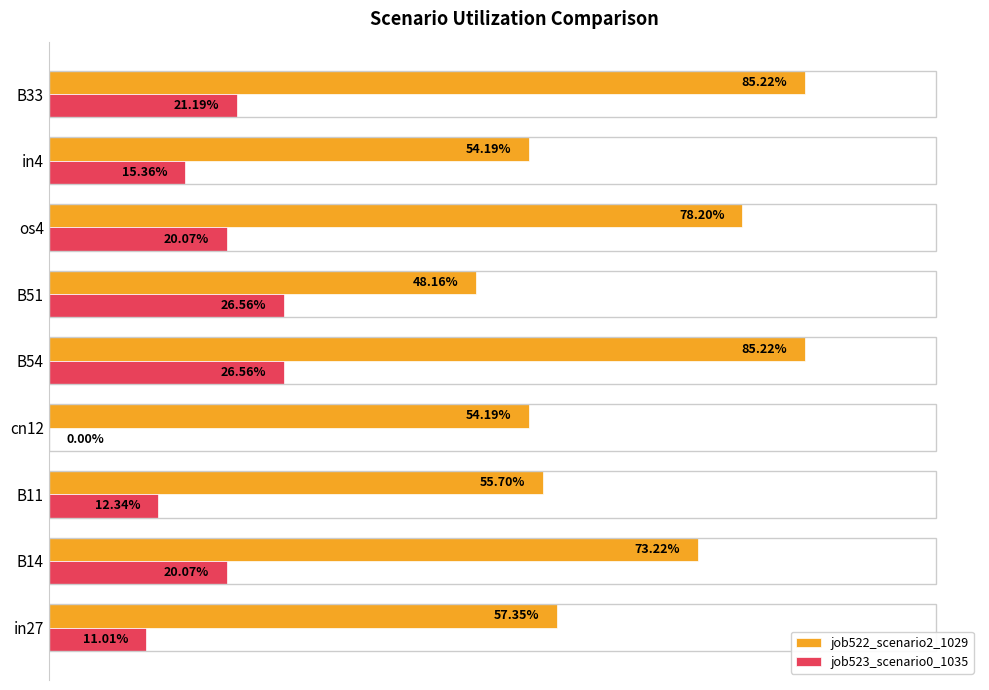

Reading left to right, extract all data points from this chart.

job522_scenario2_1029: 0.6	0.7	0.6	0.5	0.9	0.5	0.8	0.5	0.9
job523_scenario0_1035: 0.1	0.2	0.1	0.0	0.3	0.3	0.2	0.2	0.2